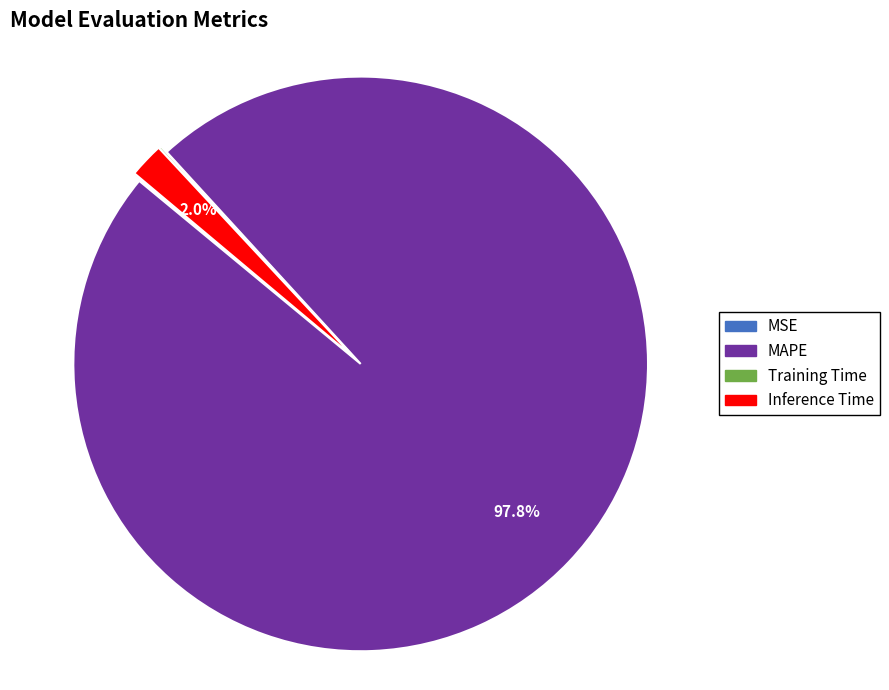

The Inference Time slice represents 2% of the pie. True or false?

True